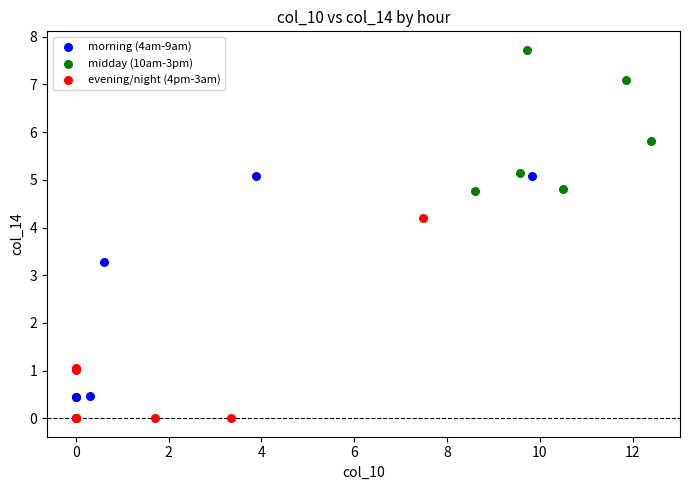

Which series reaches the maximum Y coordinate?

midday (10am-3pm)